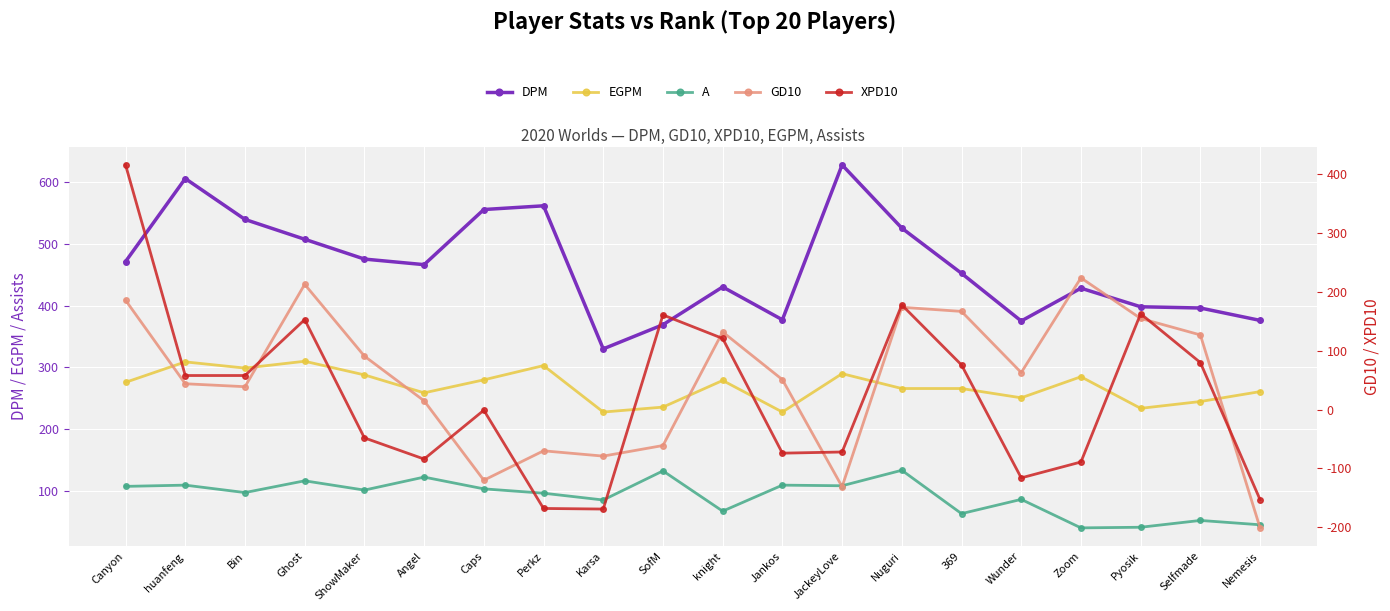

What is the spread (max minus min) of values at Canyon?

363